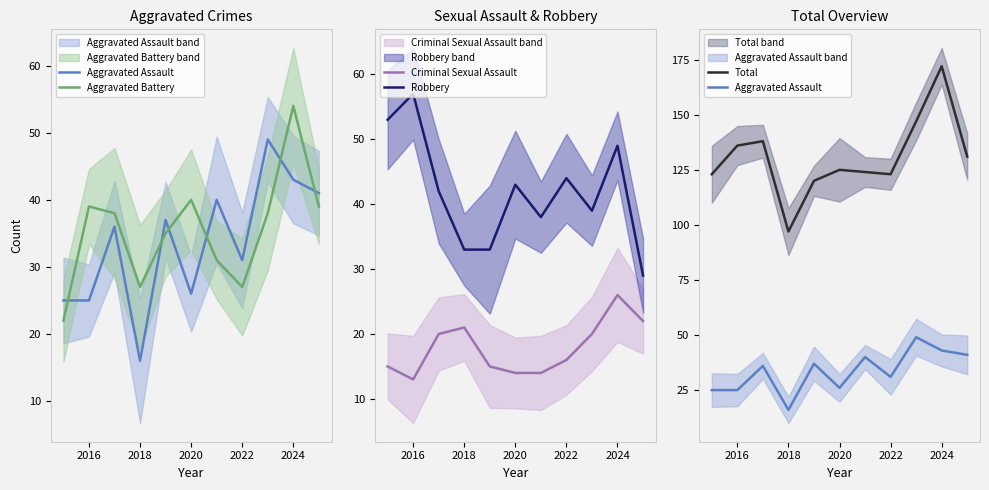

Read the Criminal Sexual Assault value at 2016.

13